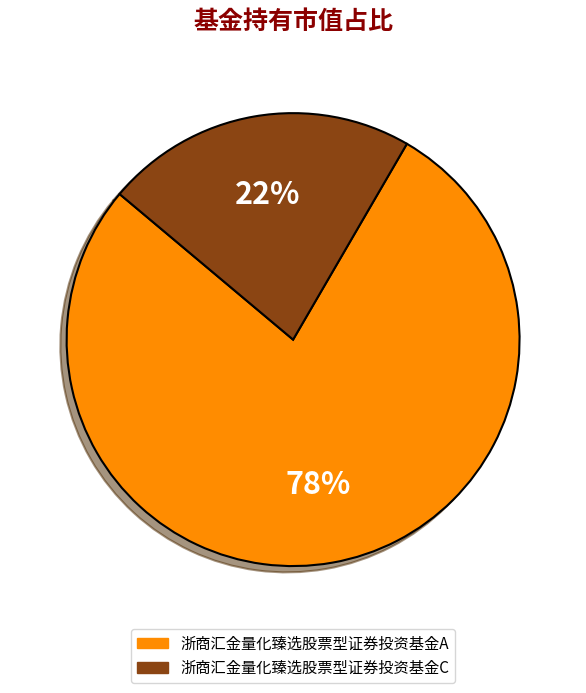

The 浙商汇金量化臻选股票型证券投资基金A slice represents 78% of the pie. True or false?

True